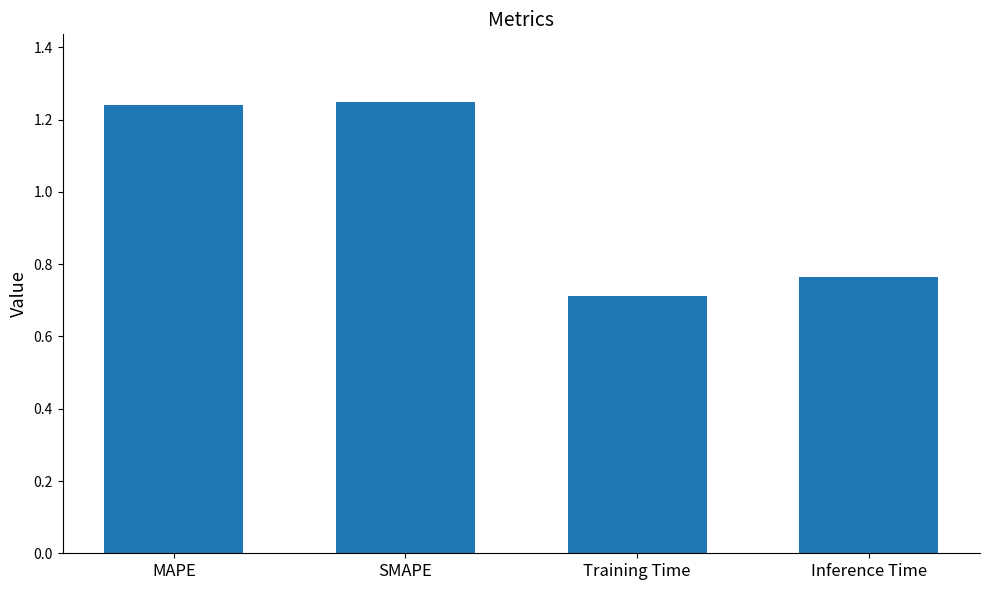

At which category does the chart reach its minimum across all series?

Training Time